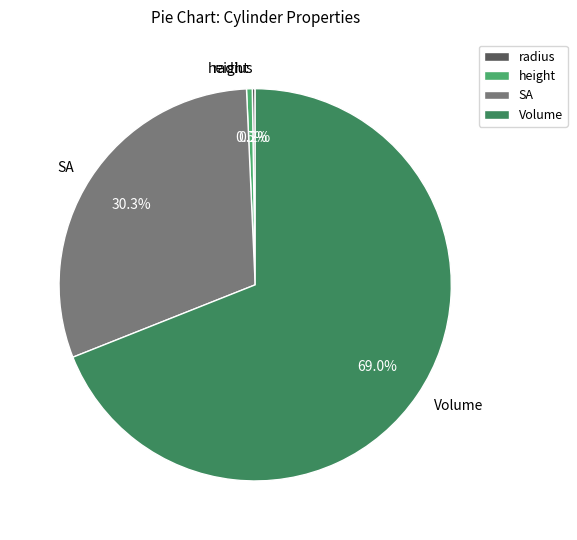

Which has a higher value, SA or Volume?

Volume